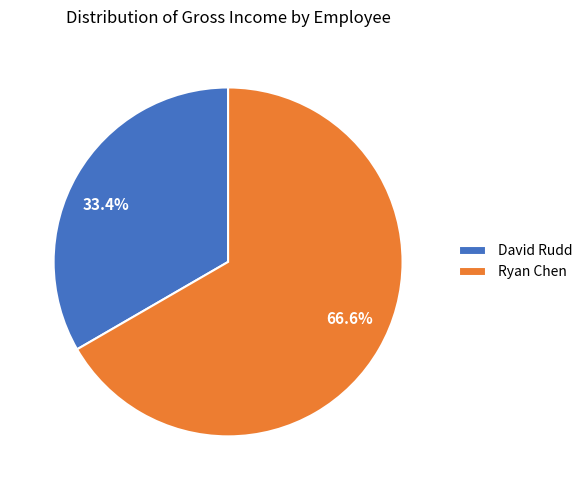

How many segments does this pie chart have?

2